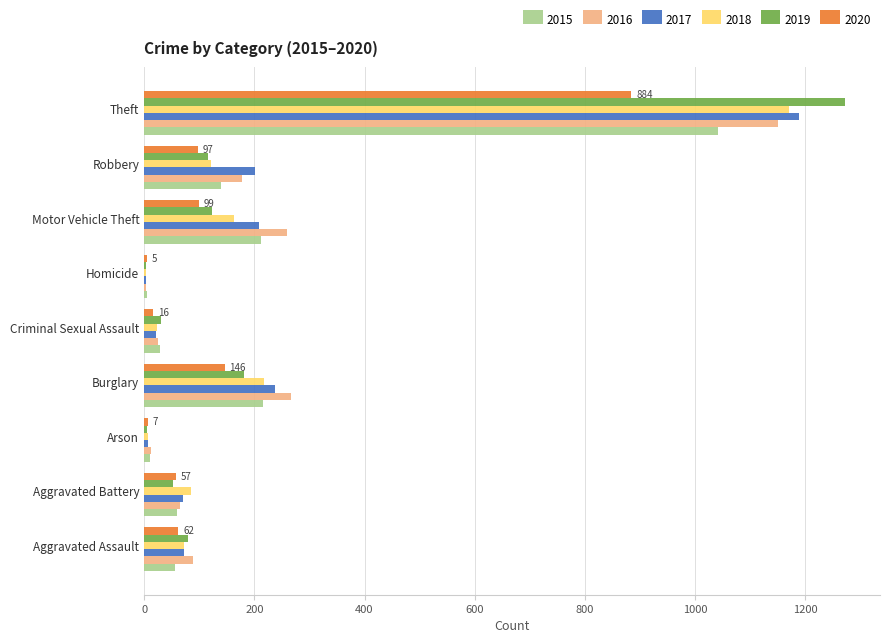

Is the value of 2015 at Burglary greater than the value of 2020 at Homicide?

Yes